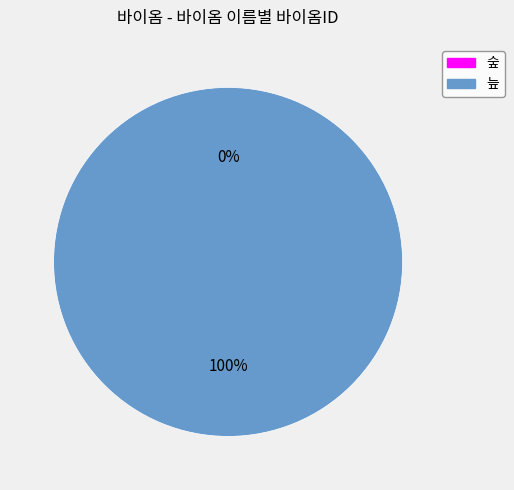

How many slices are in this pie chart?

2